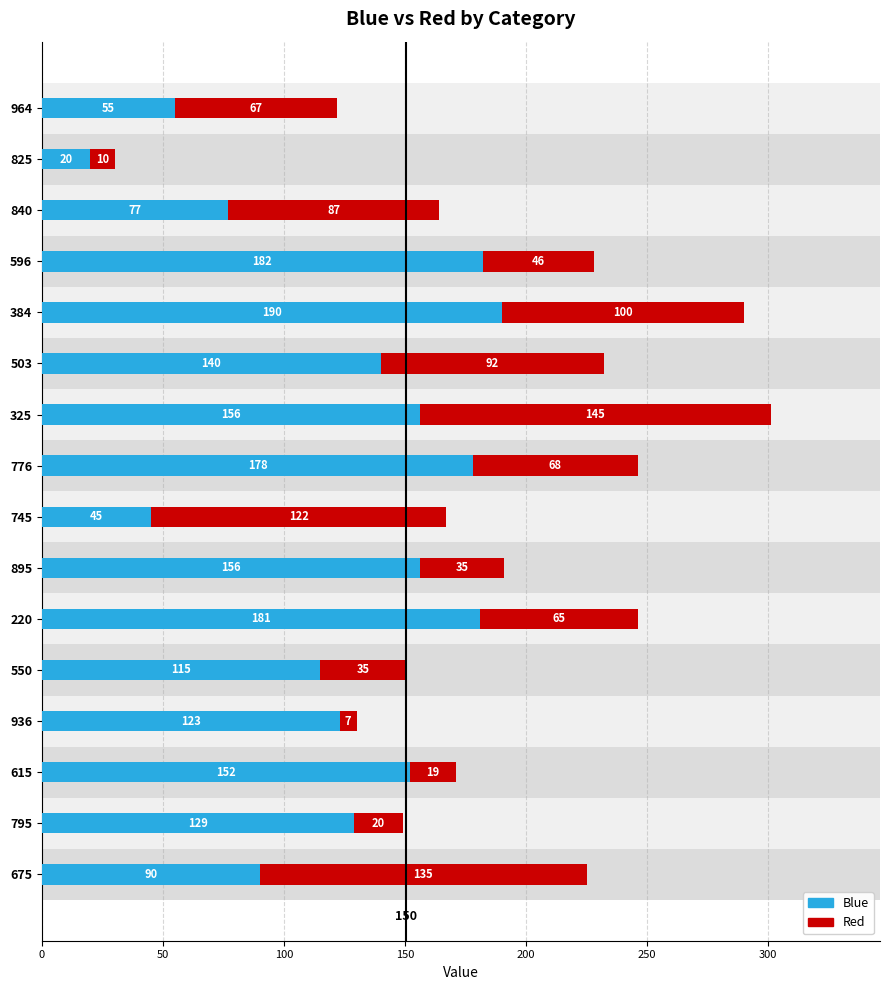

Rank the series by their maximum value, from lowest to highest.

Red, Blue